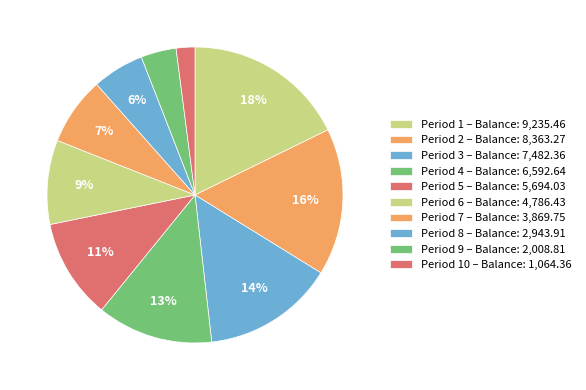

Count the number of slices in the pie.

10